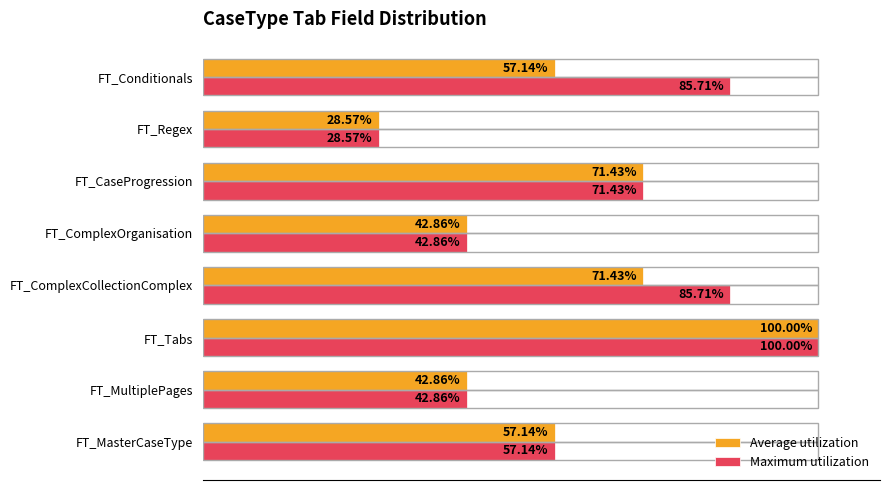

List the series in order of their overall mean, lowest first.

Average utilization, Maximum utilization